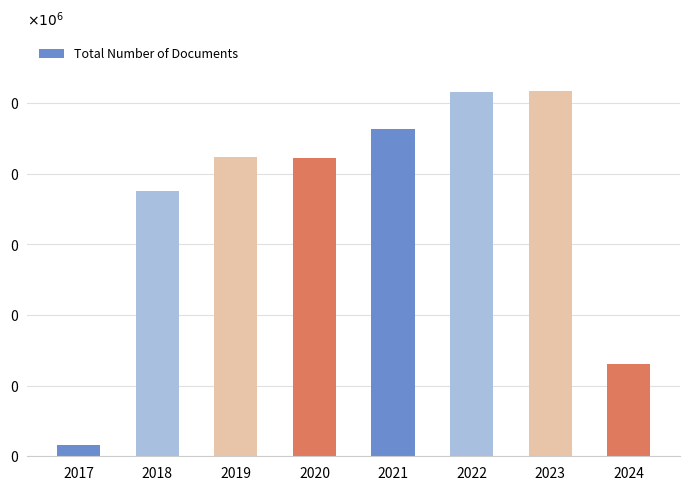

What is the smallest value displayed?

16111